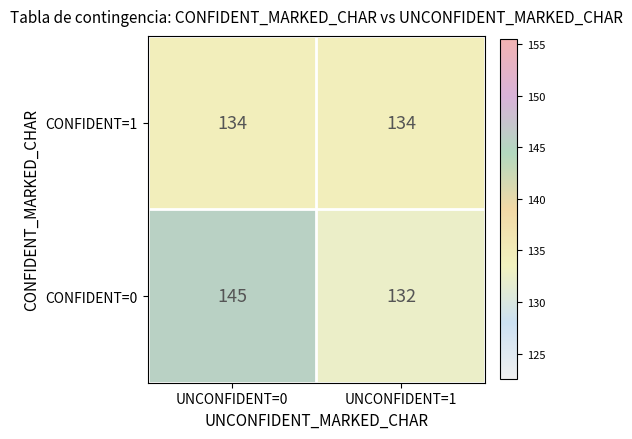

At which category does the chart reach its minimum across all series?

UNCONFIDENT=1